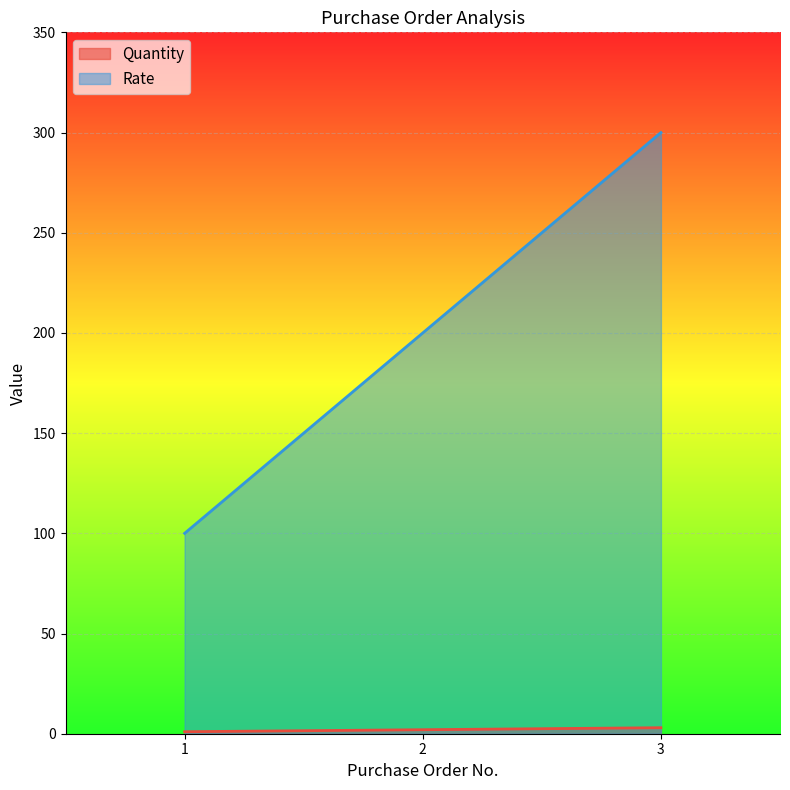

What are all the series names shown in the legend?

Quantity, Rate